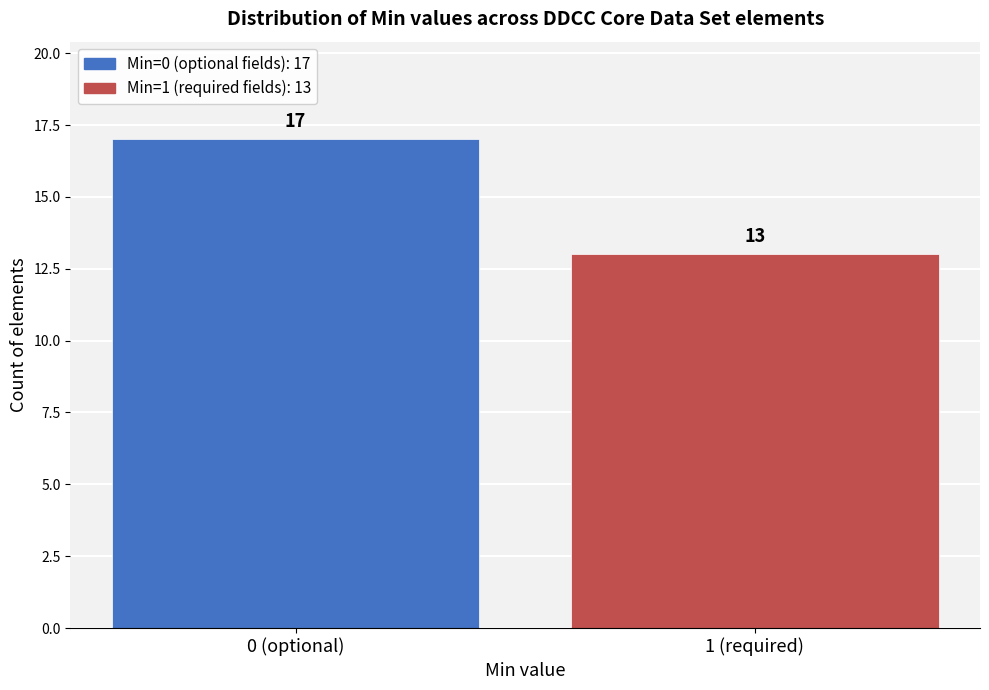

Reading left to right, what are all the values shown in this chart?

0 (optional)=17	1 (required)=13